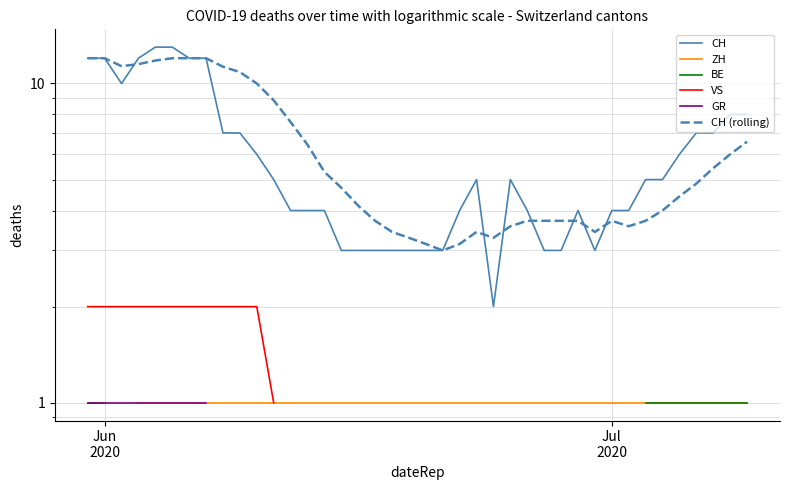

True or false: VS and CH intersect in this chart.

False